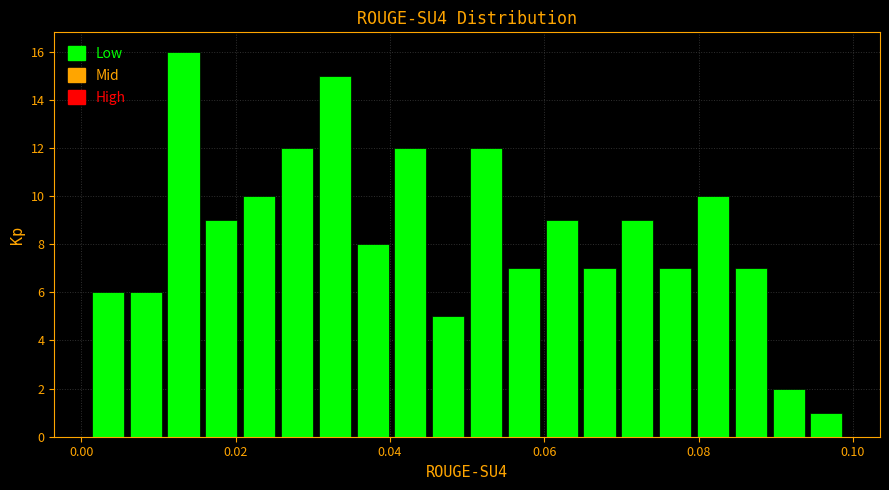

Read against the x-axis, roughly where is the centre of the tallest bar?

0.014